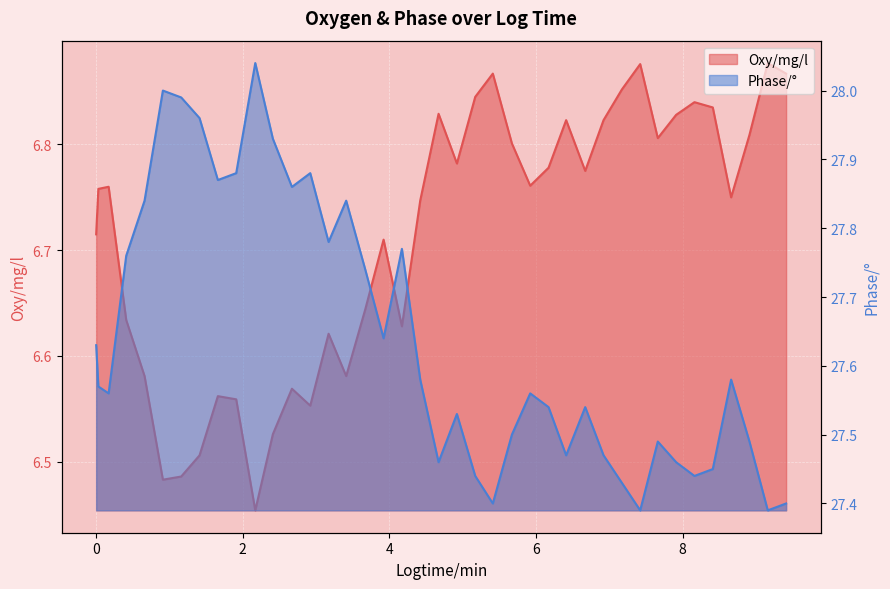

At which category does the data reach its first local peak?

2